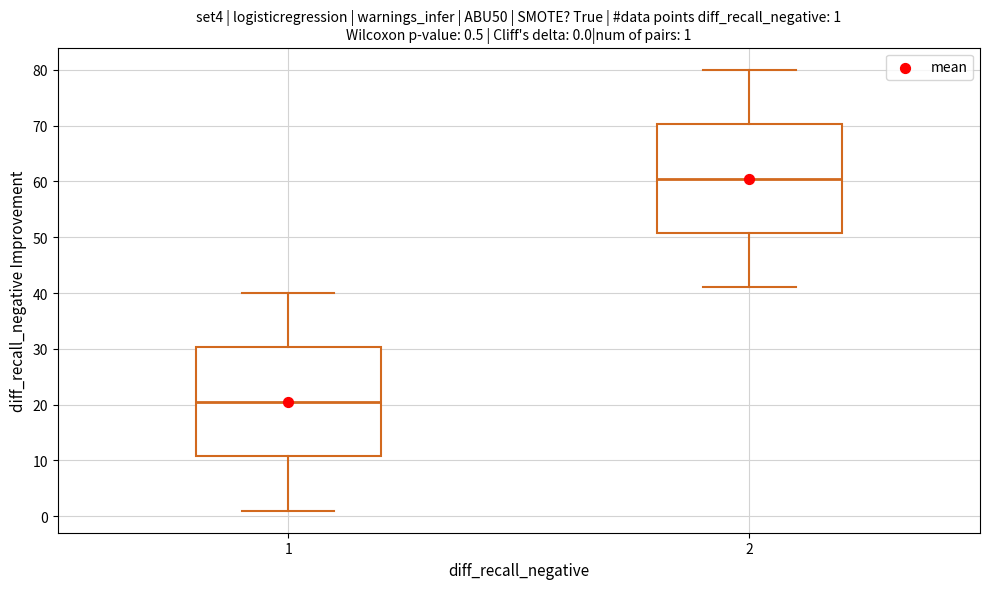

Which box has the lowest median line?

1